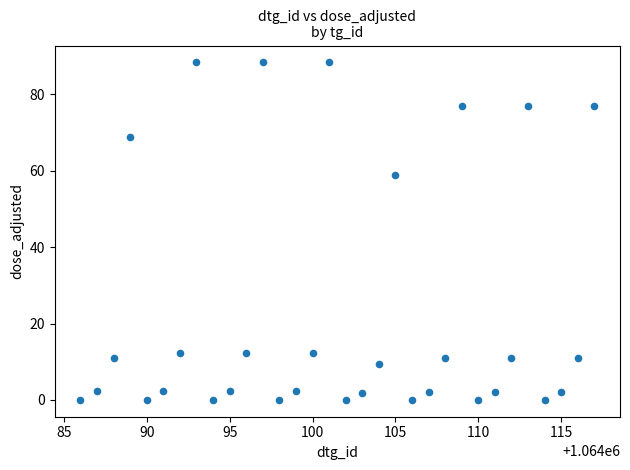

What Y value in the scatter plot is closest to 44?

58.8